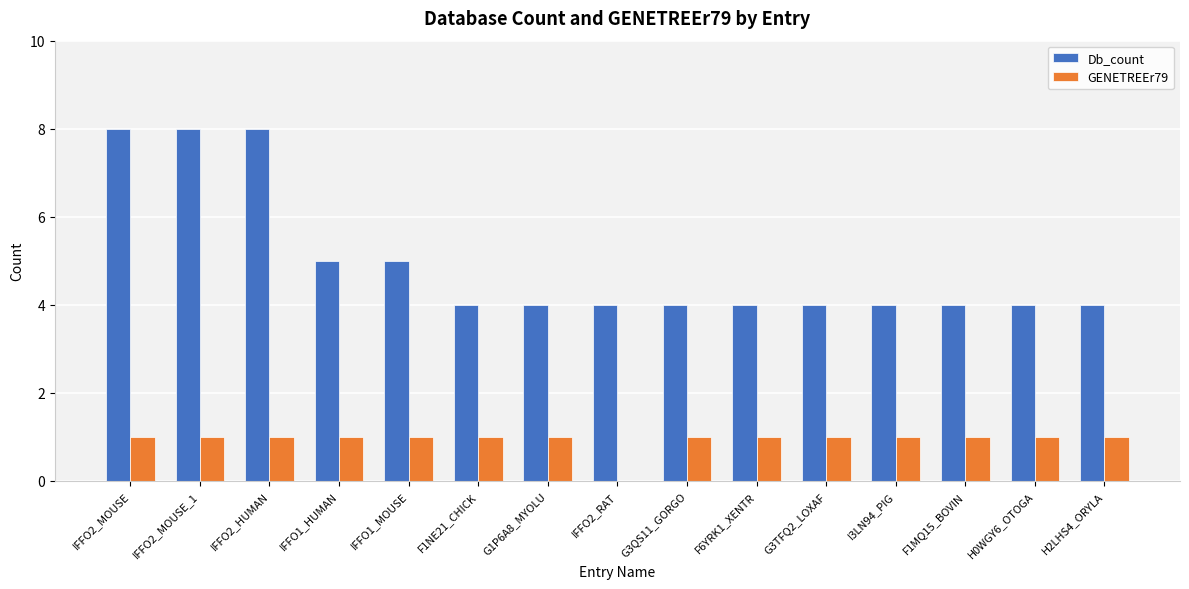

True or false: Db_count has a value of 3 at F1MQ15_BOVIN.

False